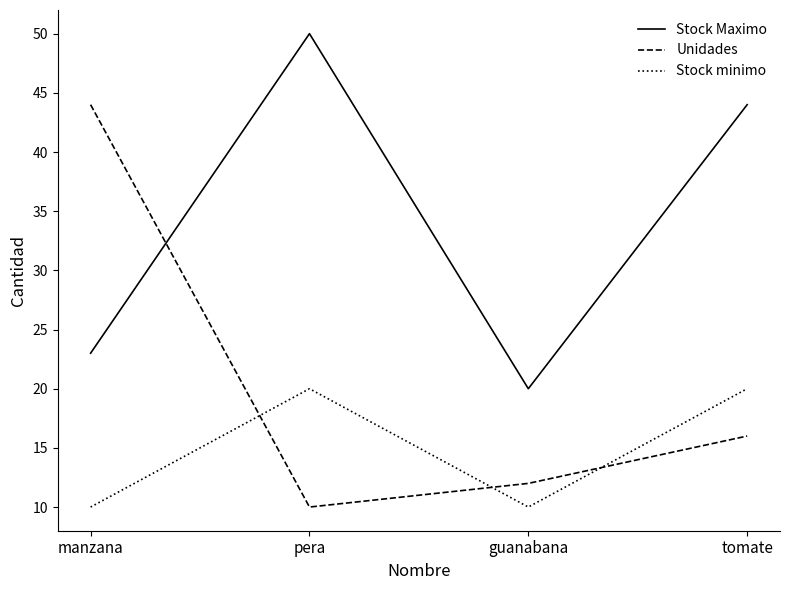

Which category has the lowest value in the Stock Maximo series?

guanabana